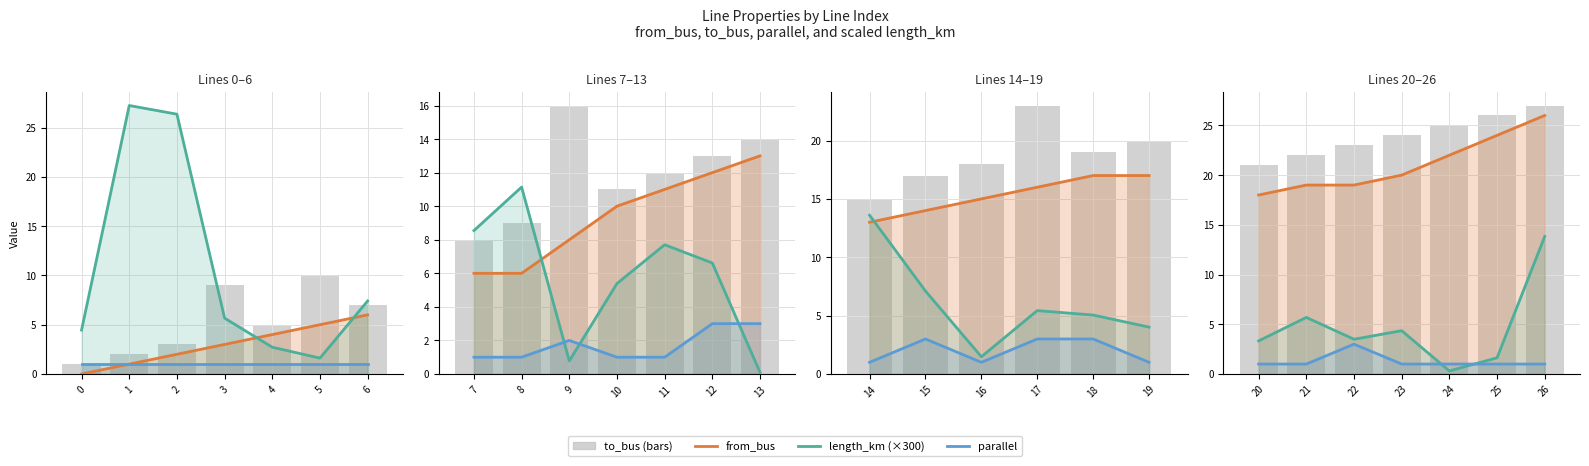

At how many categories does at least one series exceed 24?

3